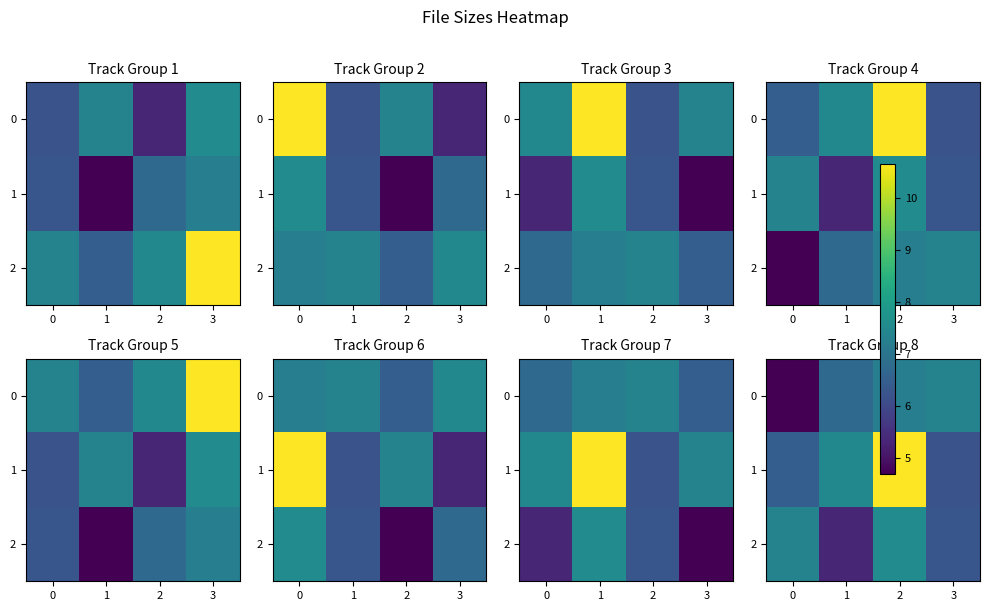

The 0 series shows 2.7 at 1. True or false?

False